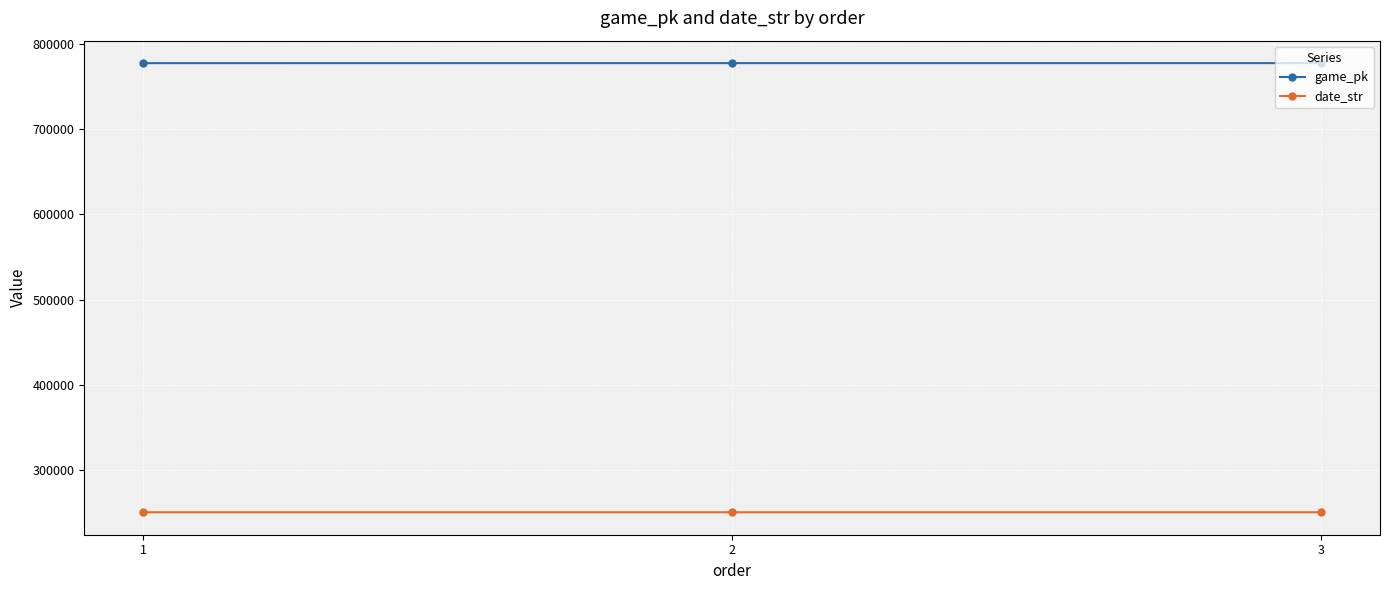

Does the chart display data point markers on the line(s)?

Yes